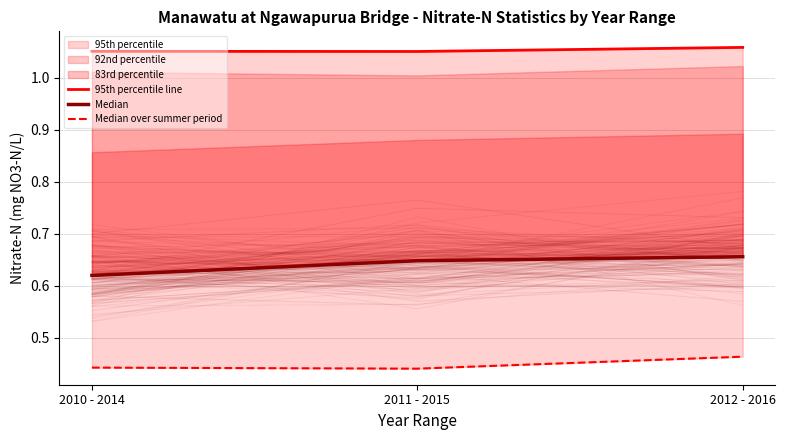

List the labels in order of Median over summer period value, smallest first.

2011 - 2015, 2010 - 2014, 2012 - 2016